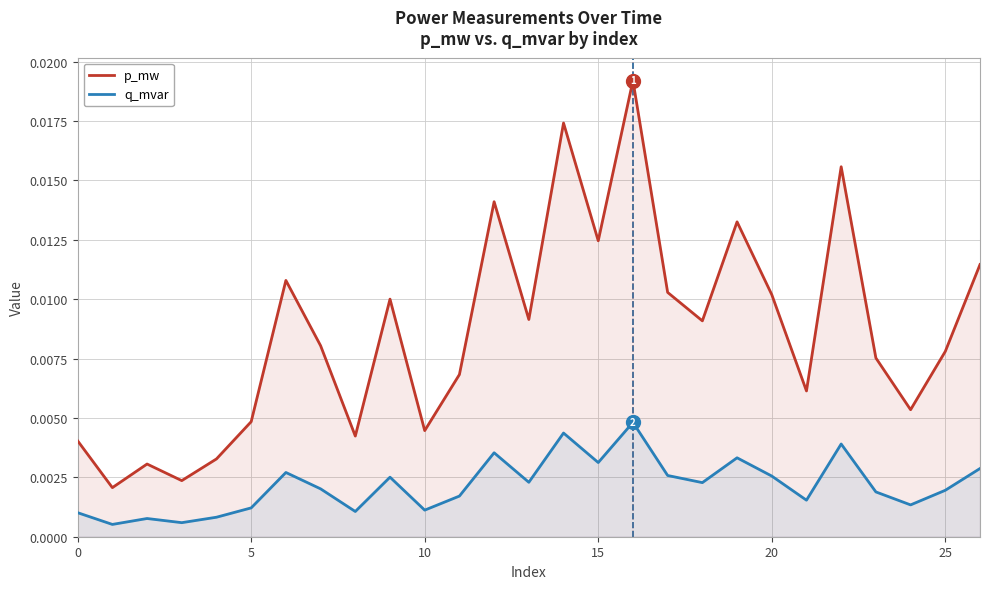

Rank the series by their maximum value, from highest to lowest.

p_mw, q_mvar